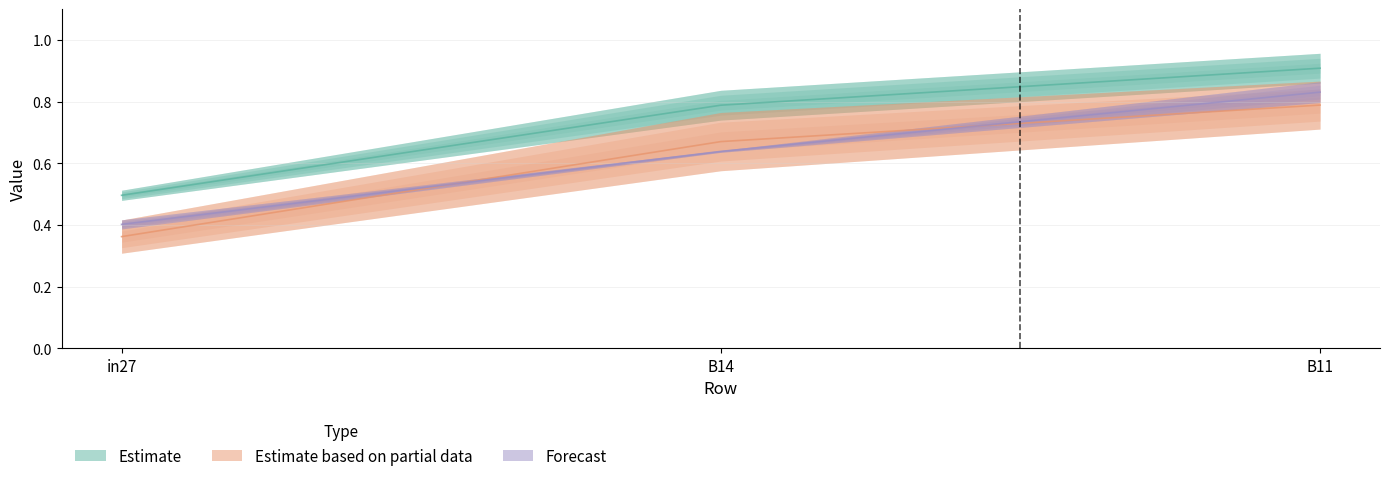

What position from the right is B11?

1